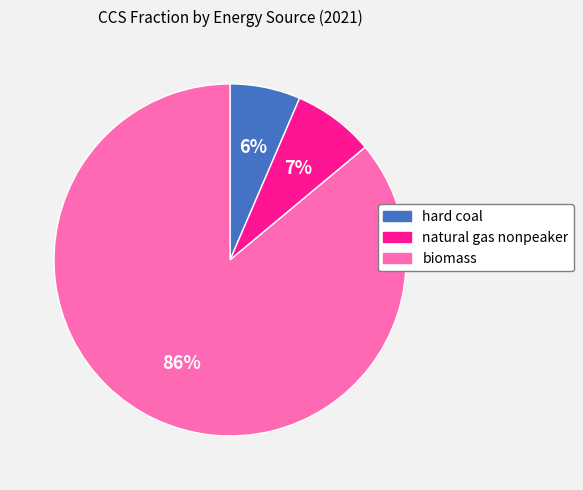

Between hard coal and biomass, which is larger?

biomass